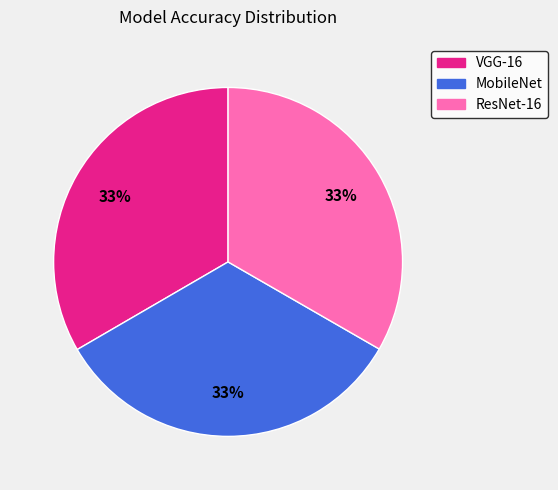

Count the number of slices in the pie.

3